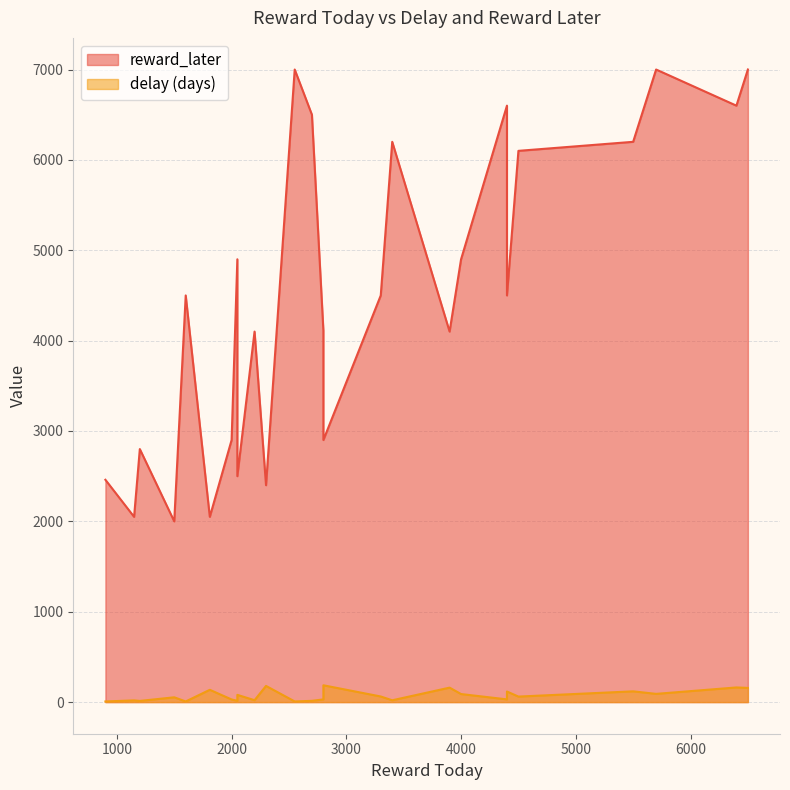

Is it true that reward_later equals 2762 at 25?

False